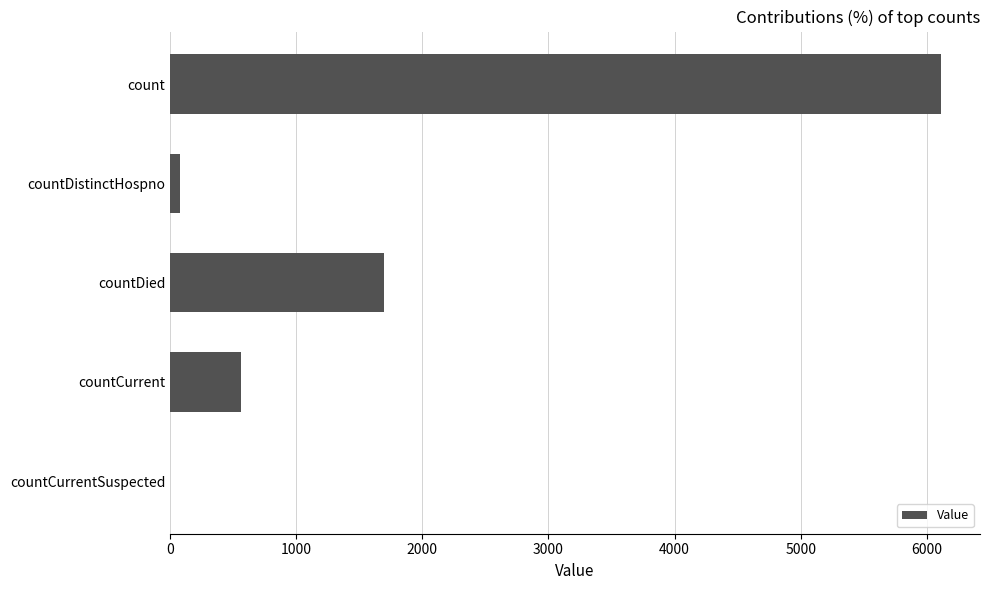

Between countDistinctHospno and count, which is larger?

count